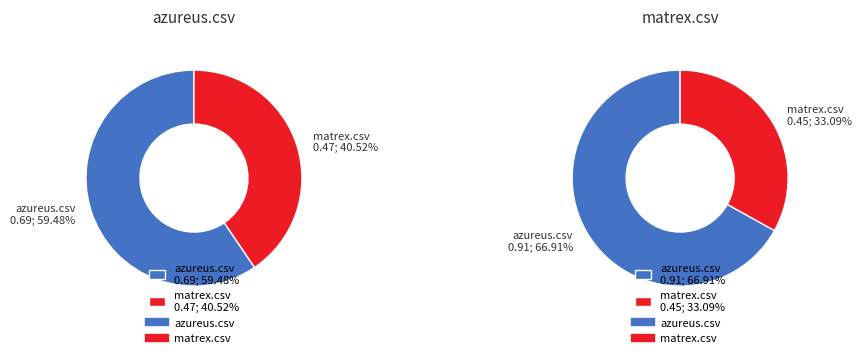

Count the number of slices in the pie.

2